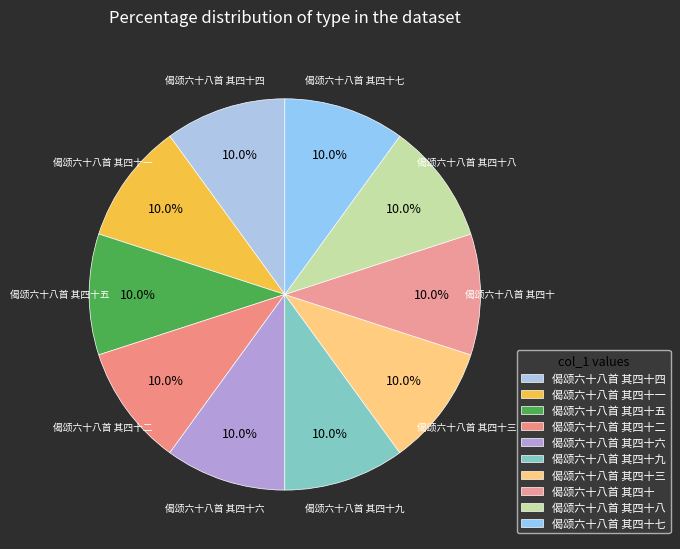

To the nearest percent, what percentage of the pie is 偈颂六十八首 其四十三?

10%